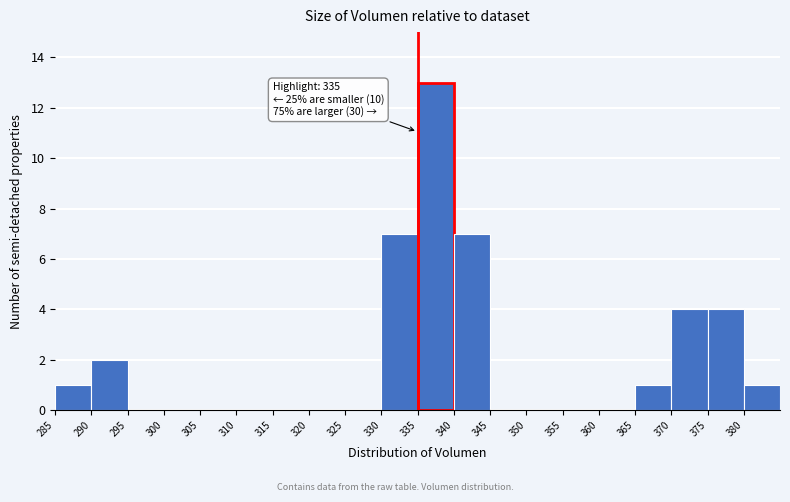

Over which range of the x-axis is the bar tallest?

335 to 340